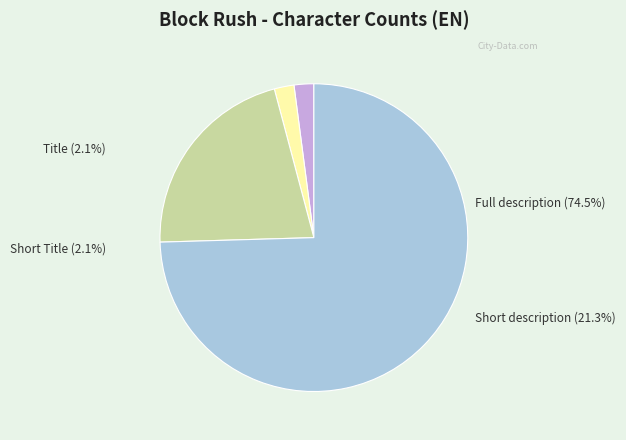

Is there a majority slice in this chart?

Yes